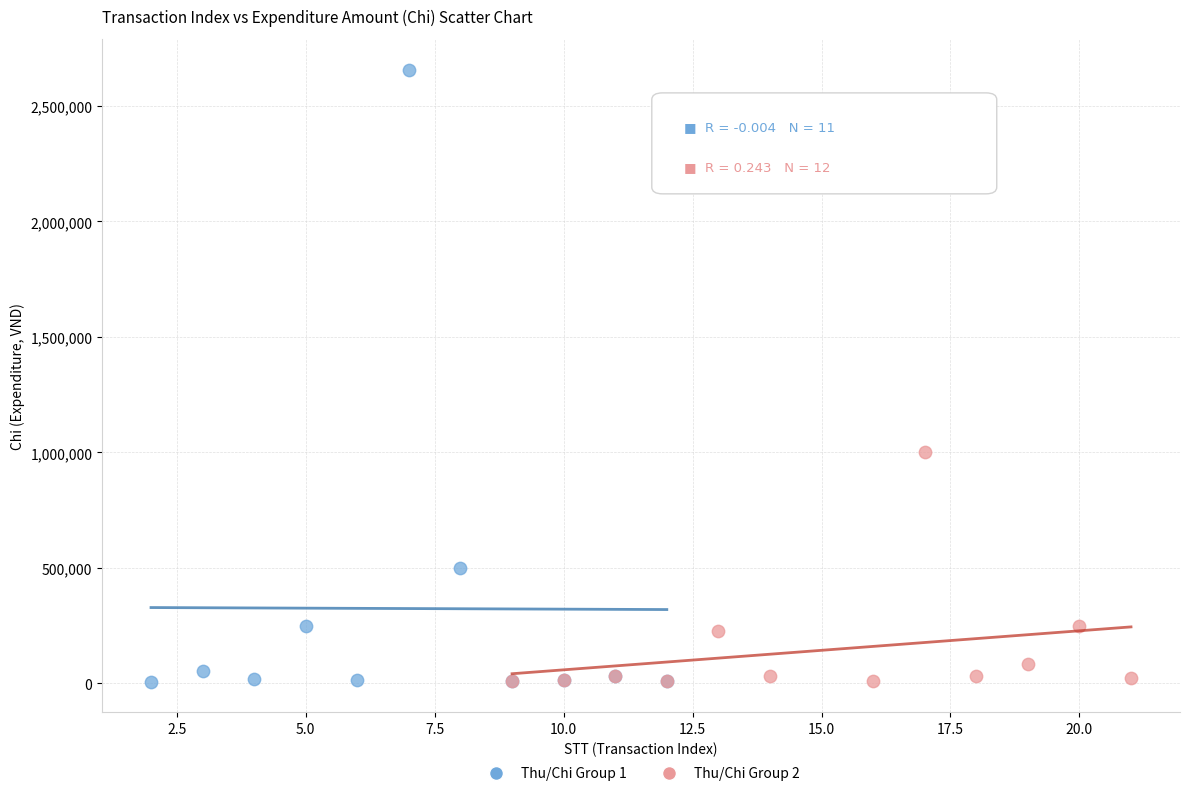

Which series has the widest spread of Y values?

Thu/Chi Group 1